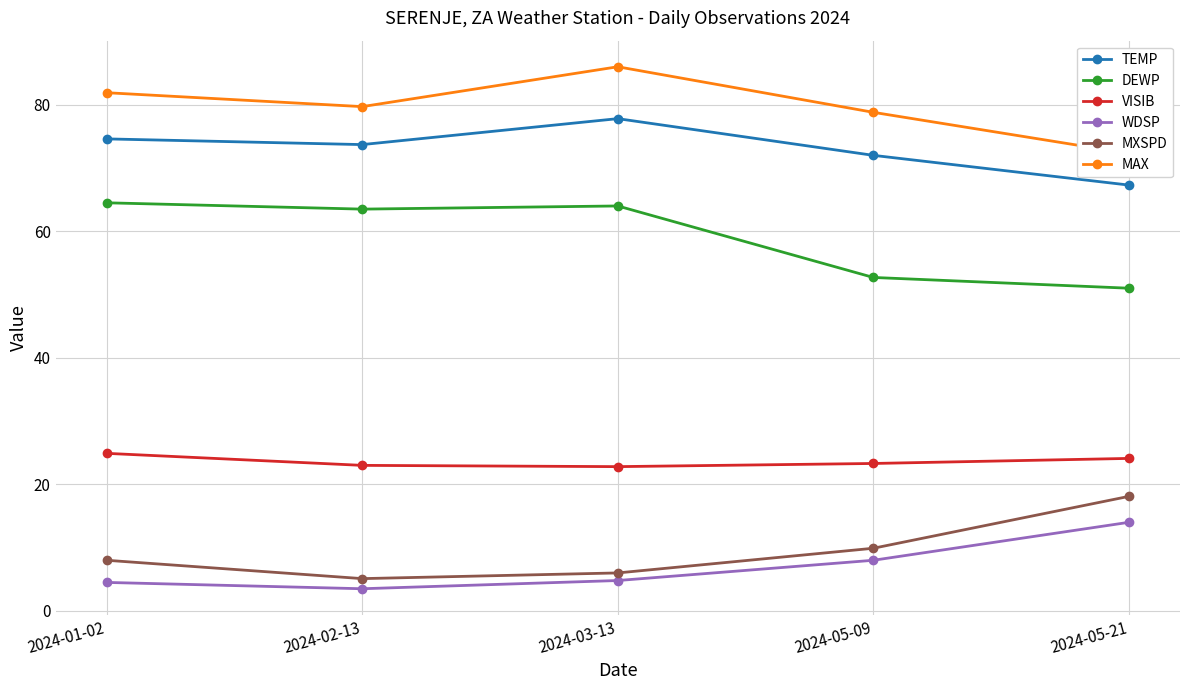

What is the sum of all WDSP values?

34.8